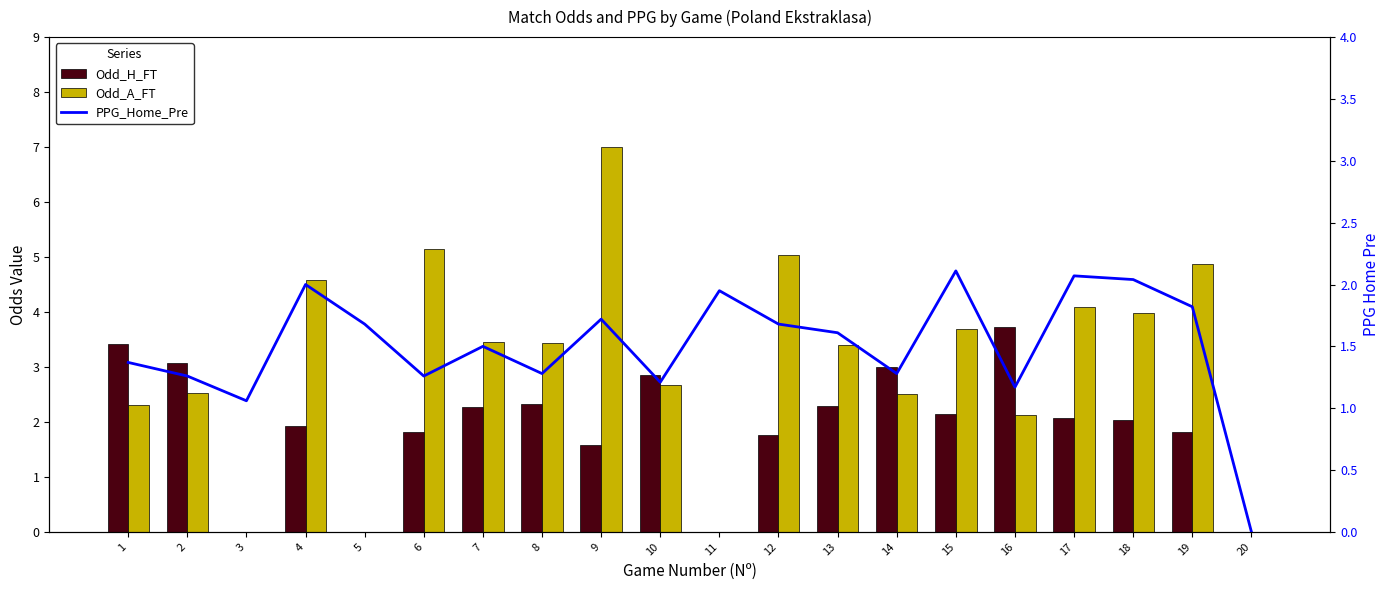

What is the value of the Odd_A_FT bar at the 12th from the left?

5.0